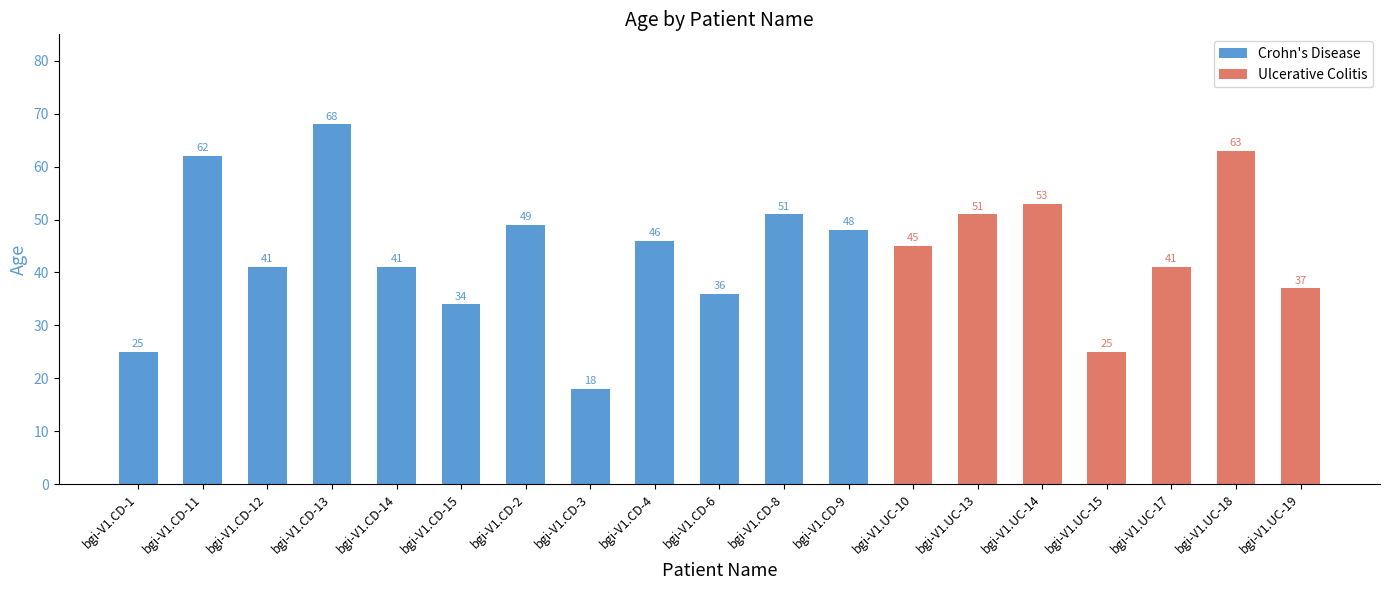

What is the maximum value shown in the chart?

68